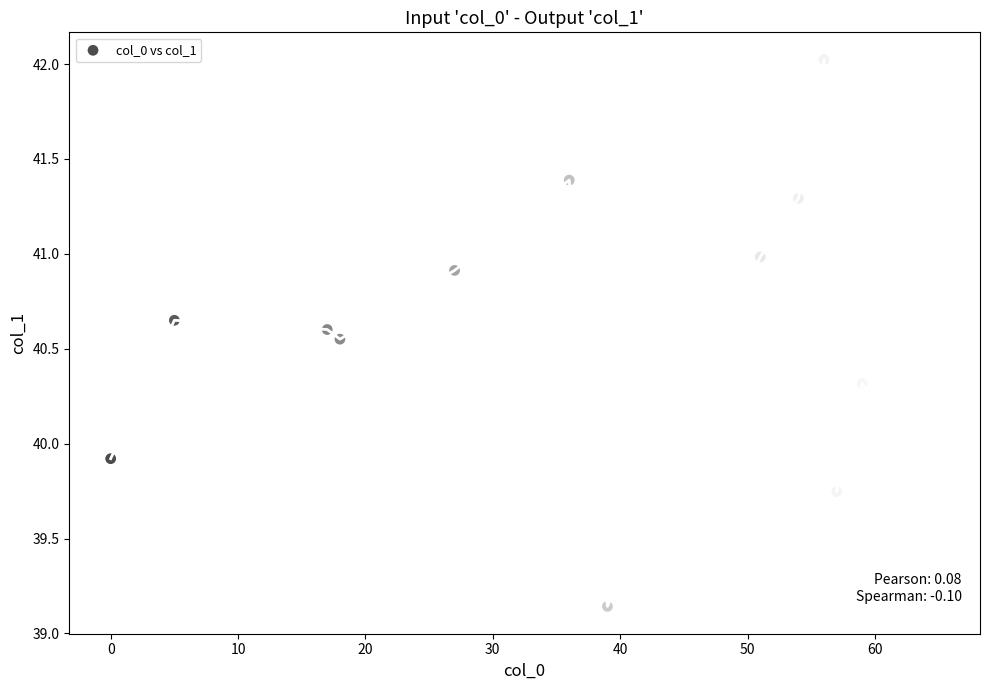

What is the range of Y values (max minus min)?

2.9